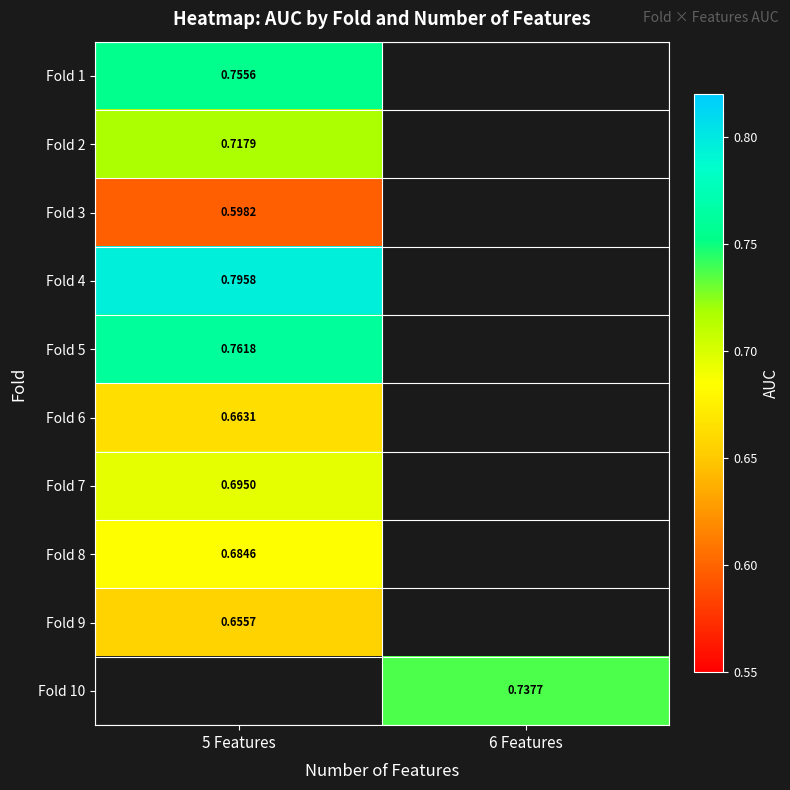

What is the smallest value displayed?

0.6